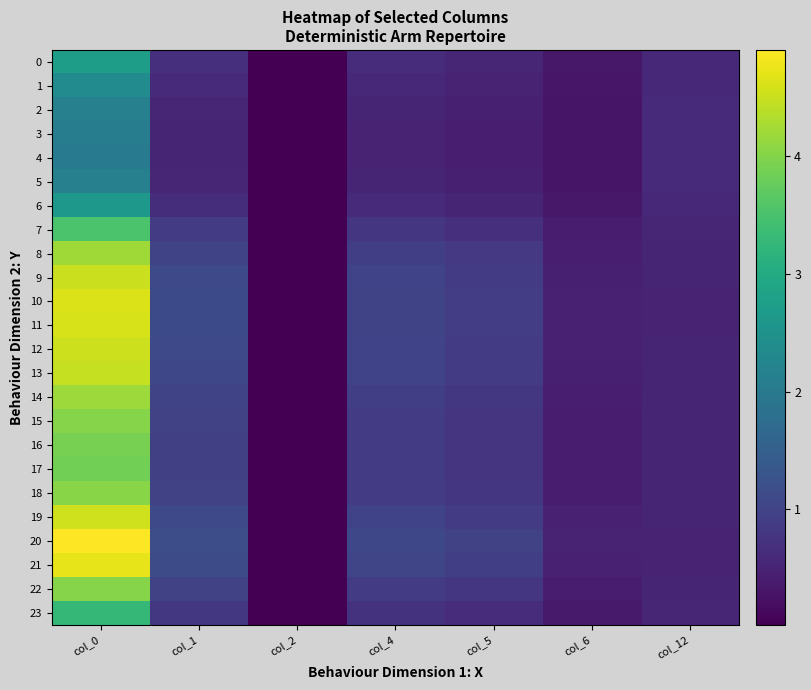

Reading left to right, extract all data points from this chart.

0: col_0=2.7	col_1=0.7	col_2=0.0	col_4=0.6	col_5=0.5	col_6=0.3	col_12=0.6
1: col_0=2.4	col_1=0.6	col_2=0.0	col_4=0.6	col_5=0.5	col_6=0.3	col_12=0.6
2: col_0=2.2	col_1=0.5	col_2=0.0	col_4=0.5	col_5=0.4	col_6=0.3	col_12=0.6
3: col_0=2.1	col_1=0.5	col_2=0.0	col_4=0.5	col_5=0.4	col_6=0.3	col_12=0.6
4: col_0=2.0	col_1=0.5	col_2=0.0	col_4=0.5	col_5=0.4	col_6=0.3	col_12=0.6
5: col_0=2.2	col_1=0.5	col_2=0.0	col_4=0.5	col_5=0.4	col_6=0.3	col_12=0.6
6: col_0=2.6	col_1=0.7	col_2=0.0	col_4=0.6	col_5=0.5	col_6=0.3	col_12=0.6
7: col_0=3.5	col_1=0.9	col_2=0.0	col_4=0.8	col_5=0.7	col_6=0.4	col_12=0.5
8: col_0=4.2	col_1=1.0	col_2=0.0	col_4=0.9	col_5=0.8	col_6=0.4	col_12=0.5
9: col_0=4.5	col_1=1.1	col_2=0.0	col_4=1.0	col_5=0.9	col_6=0.5	col_12=0.5
10: col_0=4.6	col_1=1.1	col_2=0.0	col_4=1.0	col_5=0.9	col_6=0.5	col_12=0.5
11: col_0=4.6	col_1=1.1	col_2=0.0	col_4=1.0	col_5=0.9	col_6=0.5	col_12=0.5
12: col_0=4.5	col_1=1.1	col_2=0.0	col_4=1.0	col_5=0.9	col_6=0.5	col_12=0.5
13: col_0=4.5	col_1=1.1	col_2=0.0	col_4=1.0	col_5=0.9	col_6=0.5	col_12=0.5
14: col_0=4.2	col_1=1.0	col_2=0.0	col_4=0.9	col_5=0.8	col_6=0.4	col_12=0.5
15: col_0=4.0	col_1=1.0	col_2=0.0	col_4=0.9	col_5=0.8	col_6=0.4	col_12=0.5
16: col_0=3.9	col_1=1.0	col_2=0.0	col_4=0.9	col_5=0.8	col_6=0.4	col_12=0.5
17: col_0=3.9	col_1=0.9	col_2=0.0	col_4=0.9	col_5=0.8	col_6=0.4	col_12=0.5
18: col_0=4.0	col_1=1.0	col_2=0.0	col_4=0.9	col_5=0.8	col_6=0.4	col_12=0.5
19: col_0=4.6	col_1=1.1	col_2=0.0	col_4=1.0	col_5=0.9	col_6=0.5	col_12=0.5
20: col_0=4.9	col_1=1.2	col_2=0.0	col_4=1.1	col_5=1.0	col_6=0.5	col_12=0.5
21: col_0=4.7	col_1=1.1	col_2=0.0	col_4=1.0	col_5=0.9	col_6=0.5	col_12=0.5
22: col_0=4.0	col_1=1.0	col_2=0.0	col_4=0.9	col_5=0.8	col_6=0.4	col_12=0.5
23: col_0=3.3	col_1=0.8	col_2=0.0	col_4=0.7	col_5=0.6	col_6=0.4	col_12=0.6